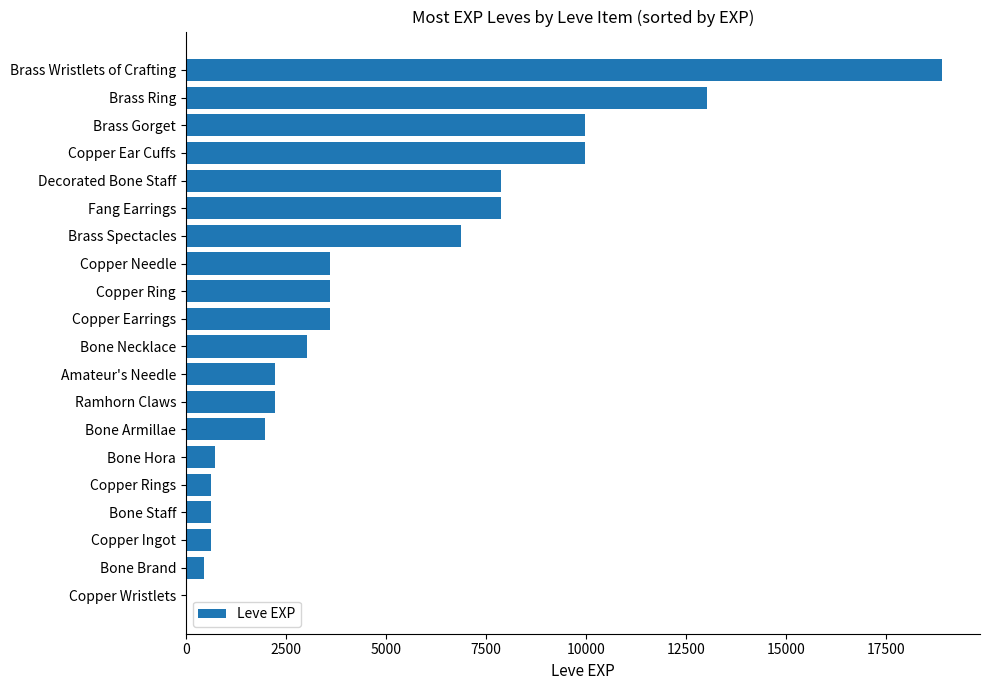

What is the ratio of the value at Brass Ring to the value at Amateur's Needle?

5.8